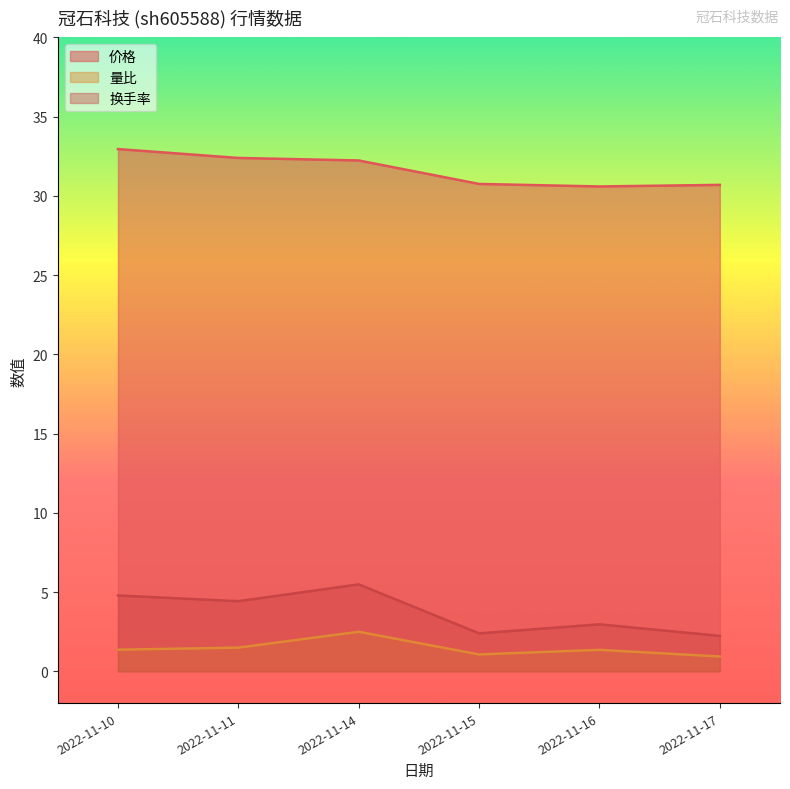

Count the number of categories in the chart.

6